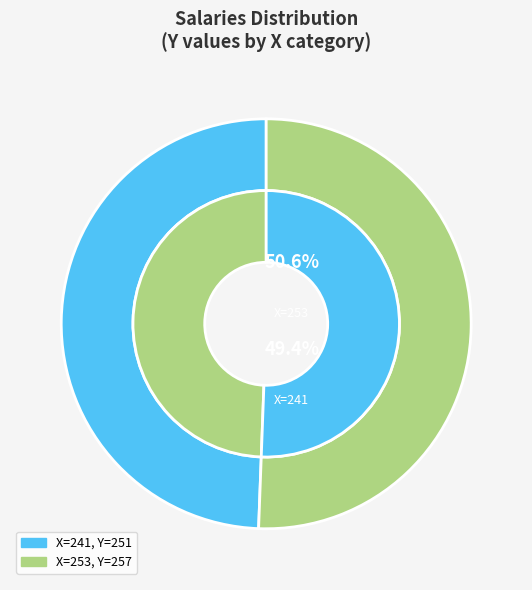

How many segments does this pie chart have?

2